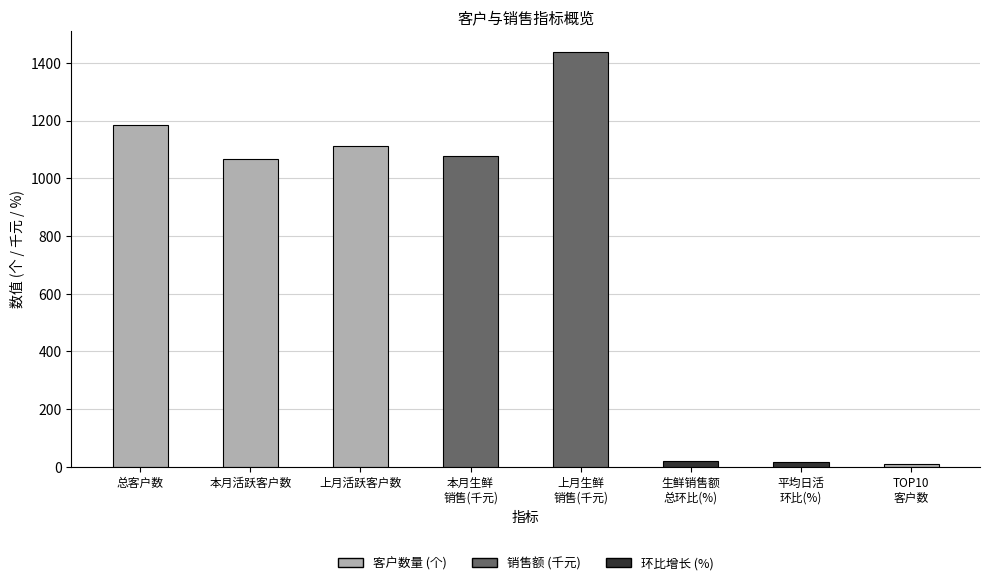

Read the value at TOP10
客户数.

10.0